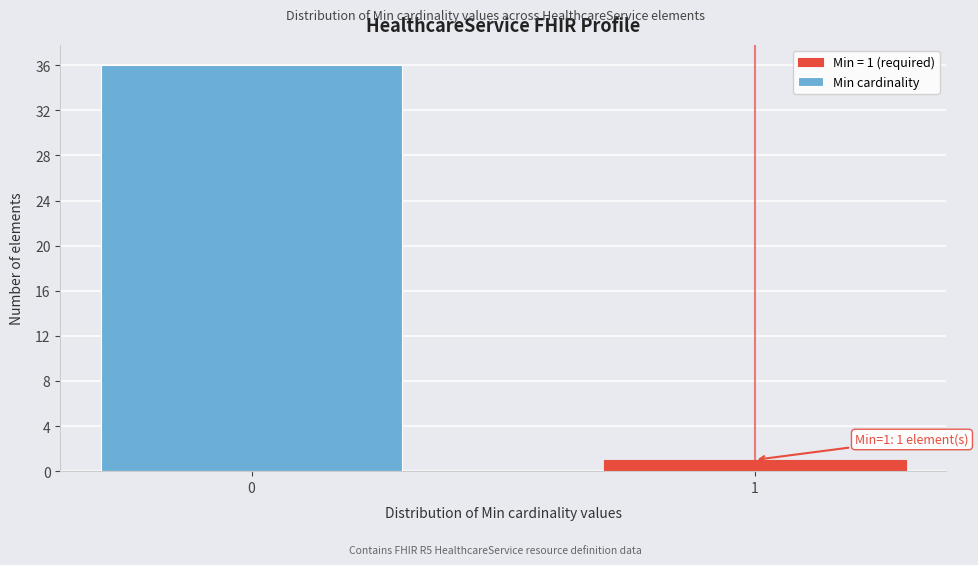

Reading left to right, what are all the values shown in this chart?

0=36	1=1